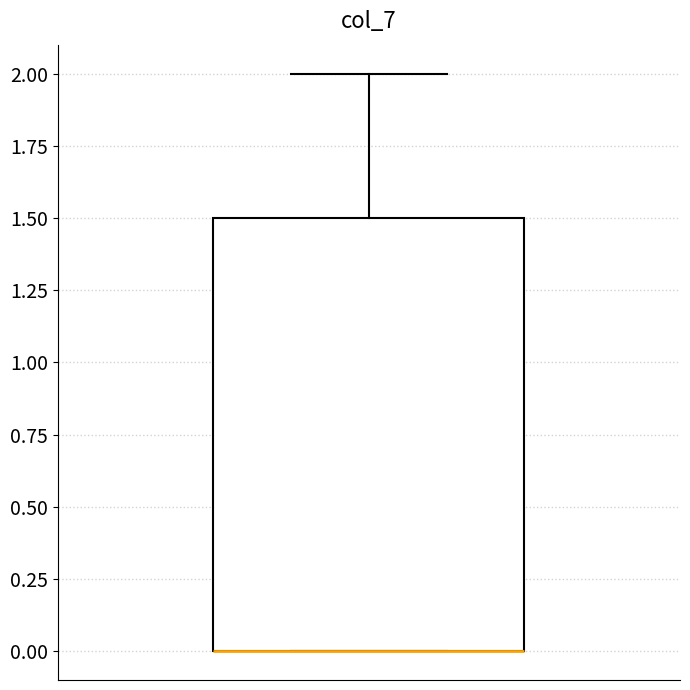

Read this box plot against the y-axis: the position of the median line, the range covered by the box, and the ends of both whiskers. The values are not printed on the chart, so give them approximately, as read against the axis.

median 0.0 (drawn on the box's lower edge), box 0.0 to 1.5, whiskers 0.0 to 2.0